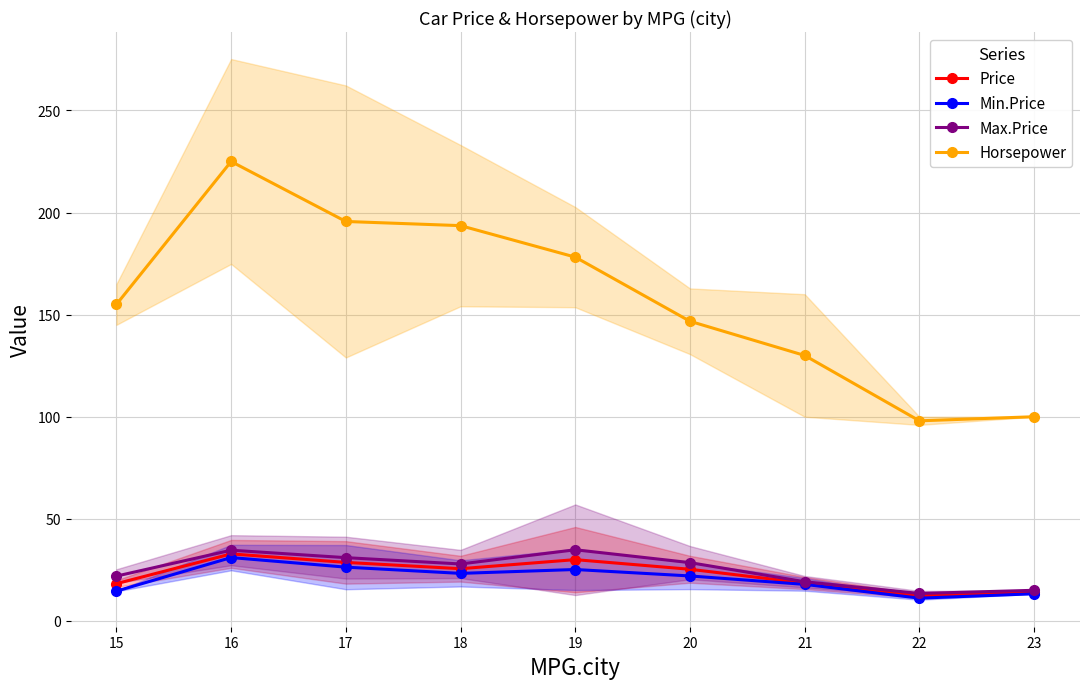

The Price series shows 48.5 at 15. True or false?

False